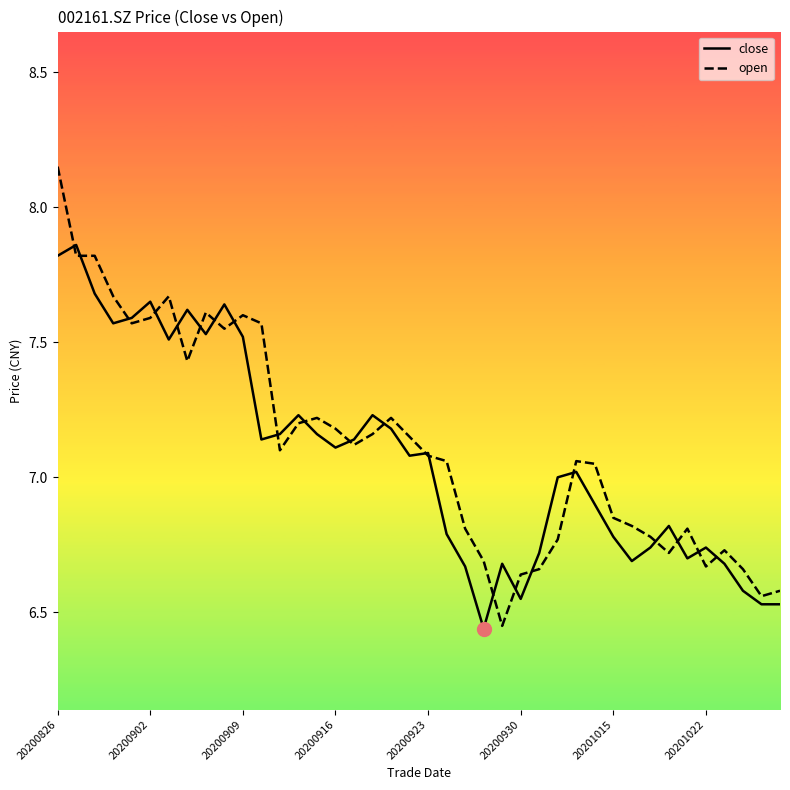

Which series has the widest spread of values?

open